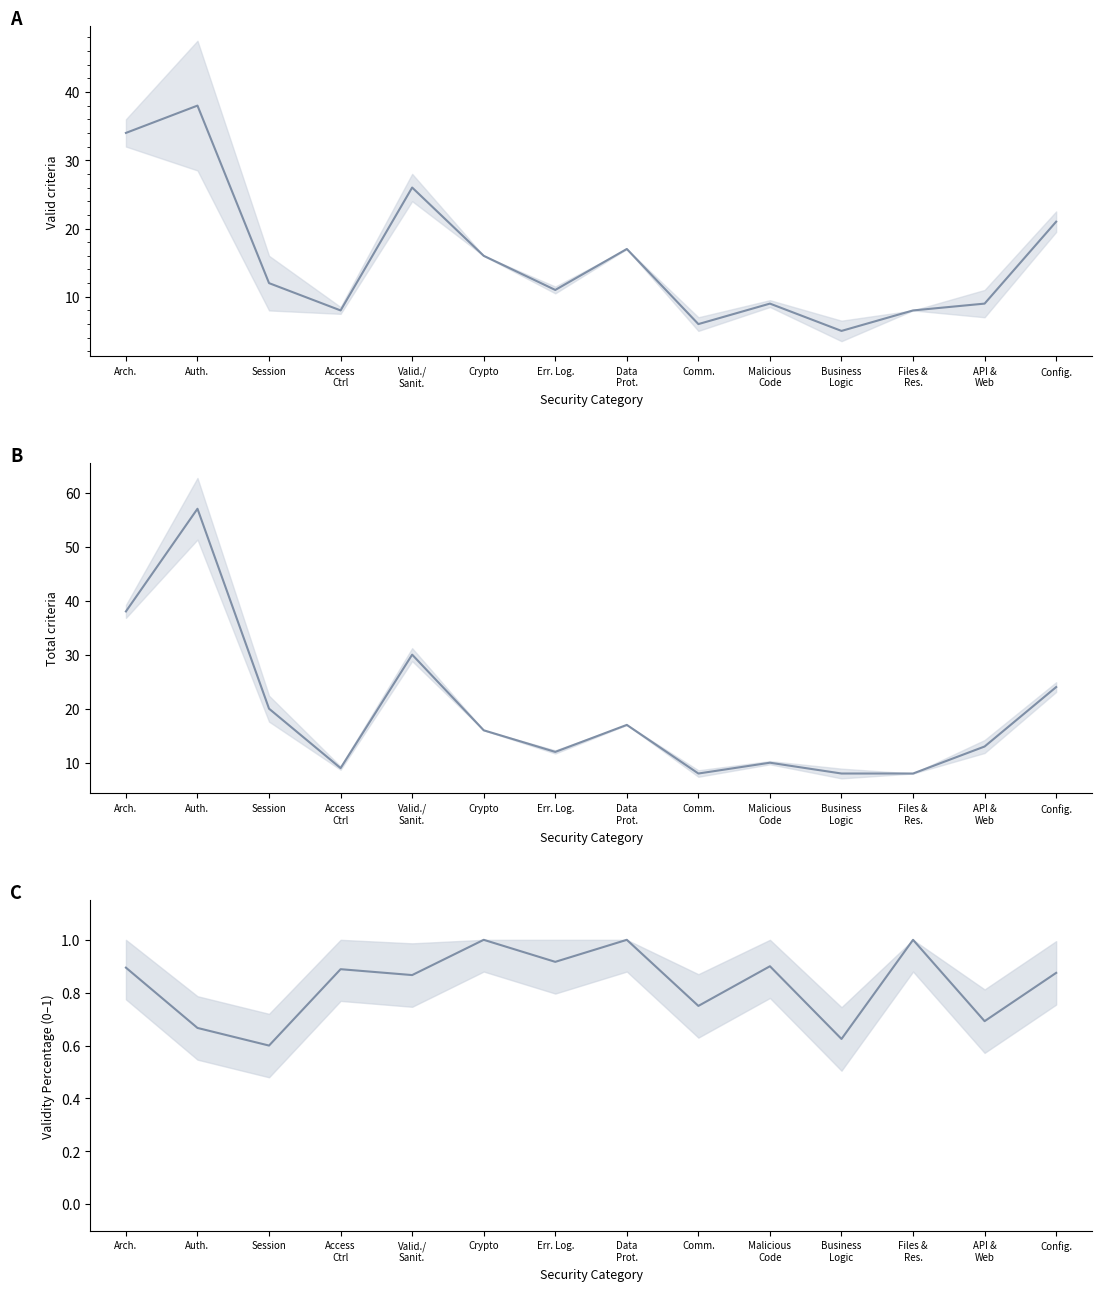

Reading left to right, what are all the values shown in this chart?

Valid criteria: Arch.=34.0	Auth.=38.0	Session=12.0	Access
Ctrl=8.0	Valid./
Sanit.=26.0	Crypto=16.0	Err. Log.=11.0	Data
Prot.=17.0	Comm.=6.0	Malicious
Code=9.0	Business
Logic=5.0	Files &
Res.=8.0	API &
Web=9.0	Config.=21.0
Total criteria: Arch.=38.0	Auth.=57.0	Session=20.0	Access
Ctrl=9.0	Valid./
Sanit.=30.0	Crypto=16.0	Err. Log.=12.0	Data
Prot.=17.0	Comm.=8.0	Malicious
Code=10.0	Business
Logic=8.0	Files &
Res.=8.0	API &
Web=13.0	Config.=24.0
Validity Percentage: Arch.=0.9	Auth.=0.7	Session=0.6	Access
Ctrl=0.9	Valid./
Sanit.=0.9	Crypto=1.0	Err. Log.=0.9	Data
Prot.=1.0	Comm.=0.8	Malicious
Code=0.9	Business
Logic=0.6	Files &
Res.=1.0	API &
Web=0.7	Config.=0.9